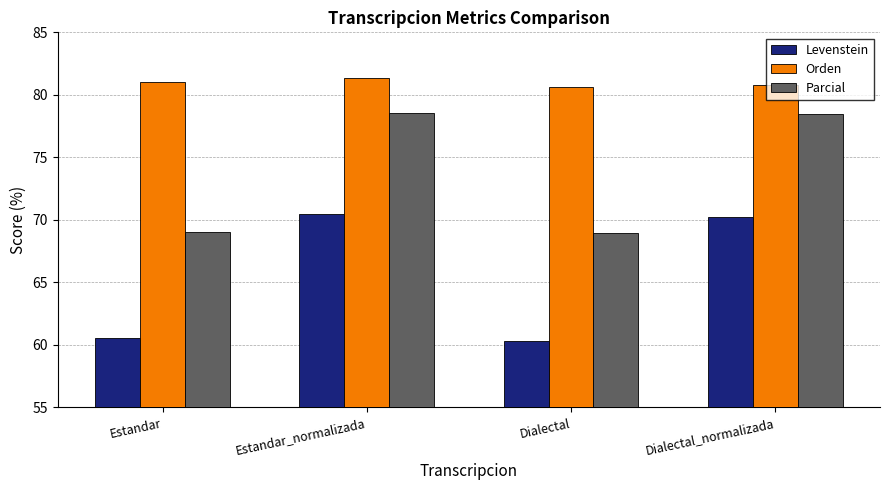

What is the greatest value displayed?

81.4